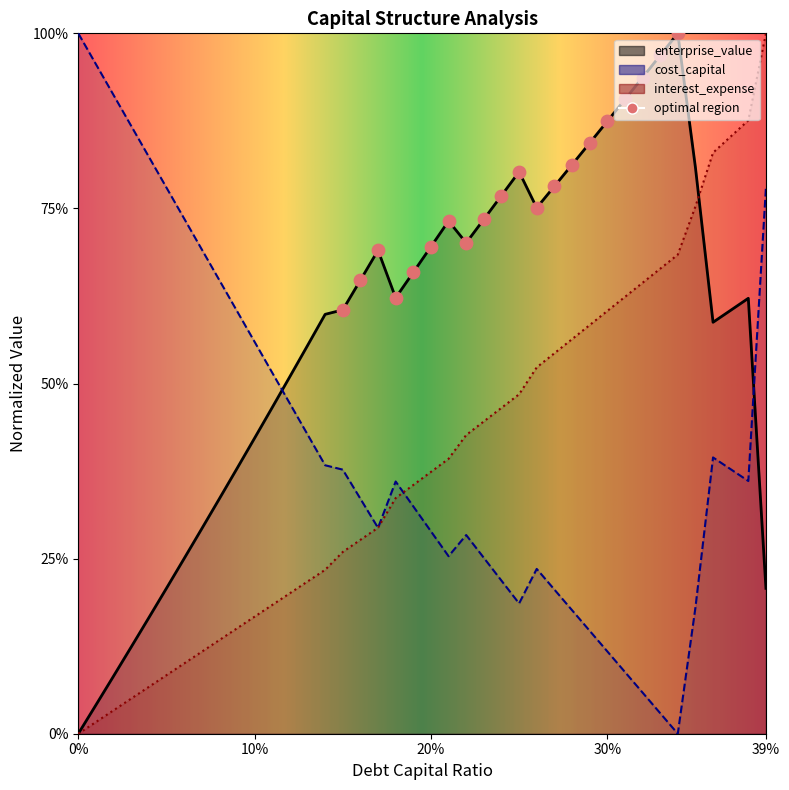

Which series has the largest total across all categories?

enterprise_value